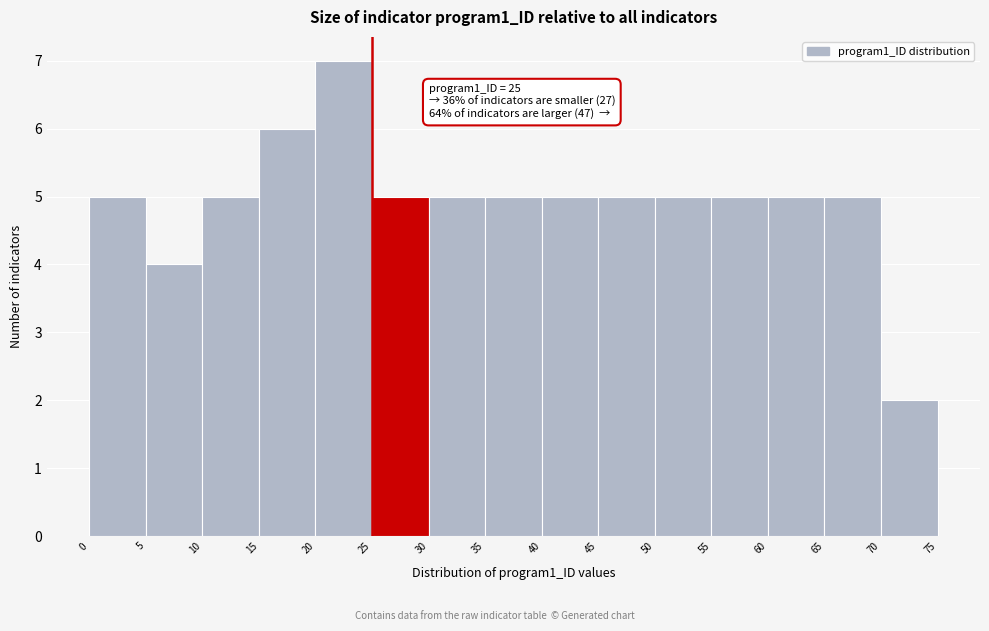

Over which range of the x-axis is the bar tallest?

20 to 25